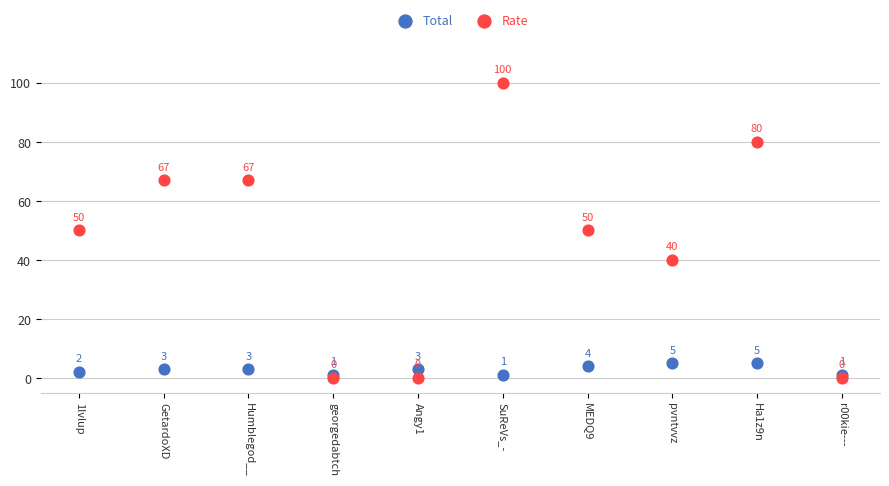

Across all series, what Y value is closest to 50?

50